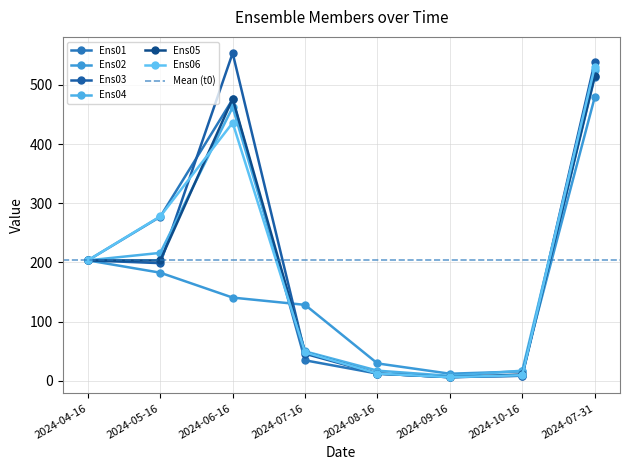

What is the sum of the Ens03 values at 2024-05-16 and 2024-06-16?

752.3